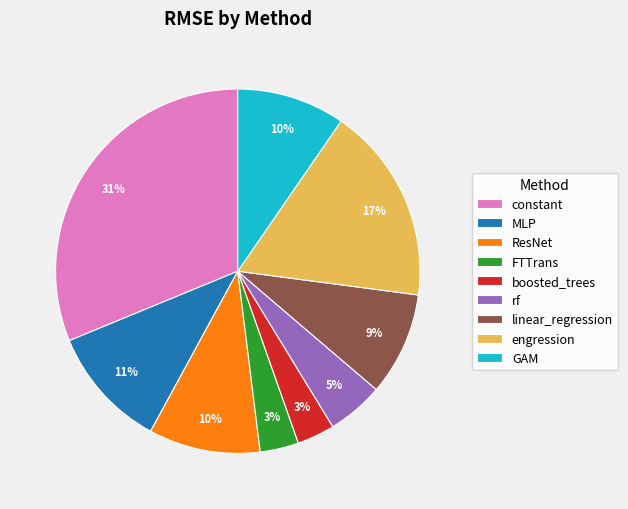

Is FTTrans the majority of the pie?

No